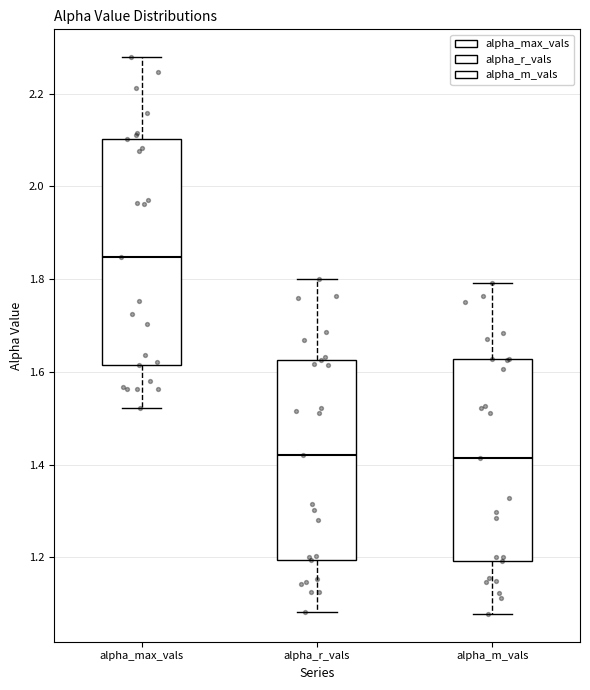

Reading left to right, read every box against the y-axis: the position of its median line, the range the box covers, and the ends of its whiskers. The values are not printed on the chart, so give them approximately, as read against the axis.

alpha_max_vals: median 1.84, box 1.62 to 2.10, whiskers 1.52 to 2.28
alpha_r_vals: median 1.42, box 1.20 to 1.62, whiskers 1.08 to 1.80
alpha_m_vals: median 1.42, box 1.20 to 1.62, whiskers 1.08 to 1.80